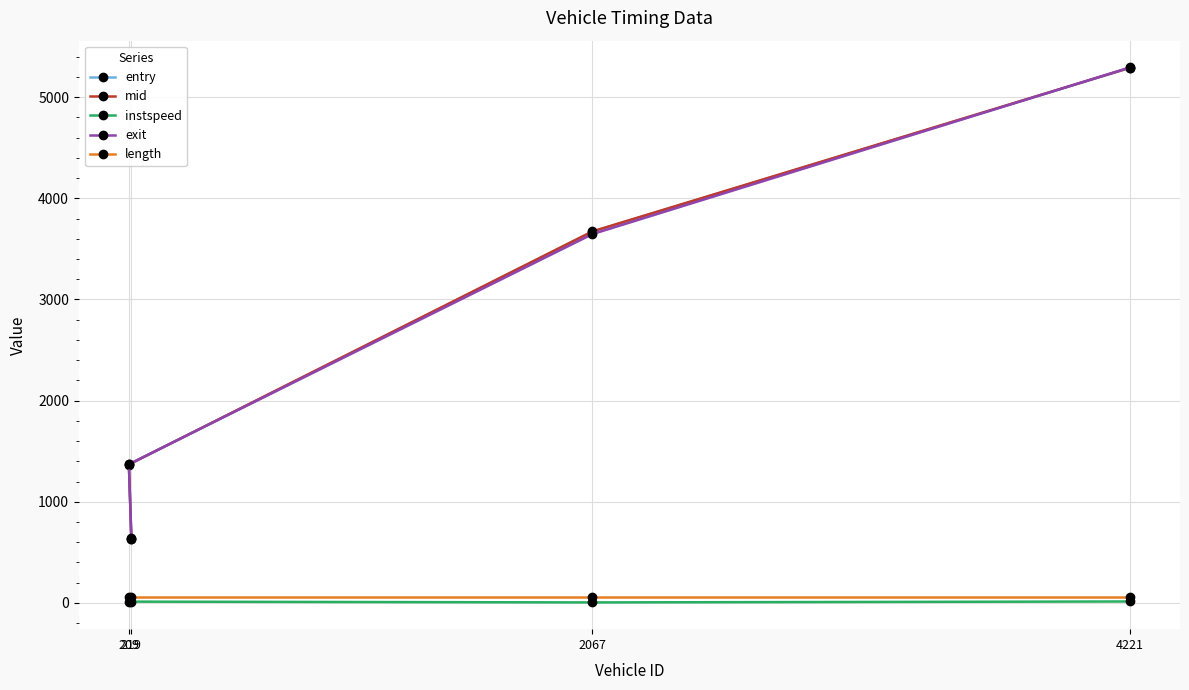

What is the difference between the entry values at 219 and 4221?

4657.9